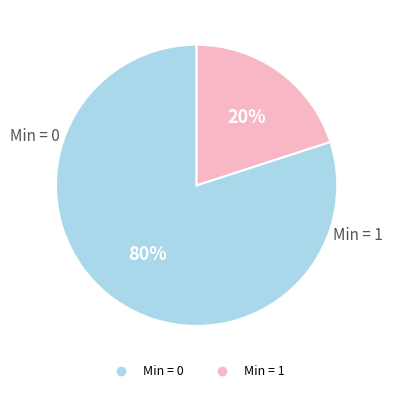

Is there a majority slice in this chart?

Yes